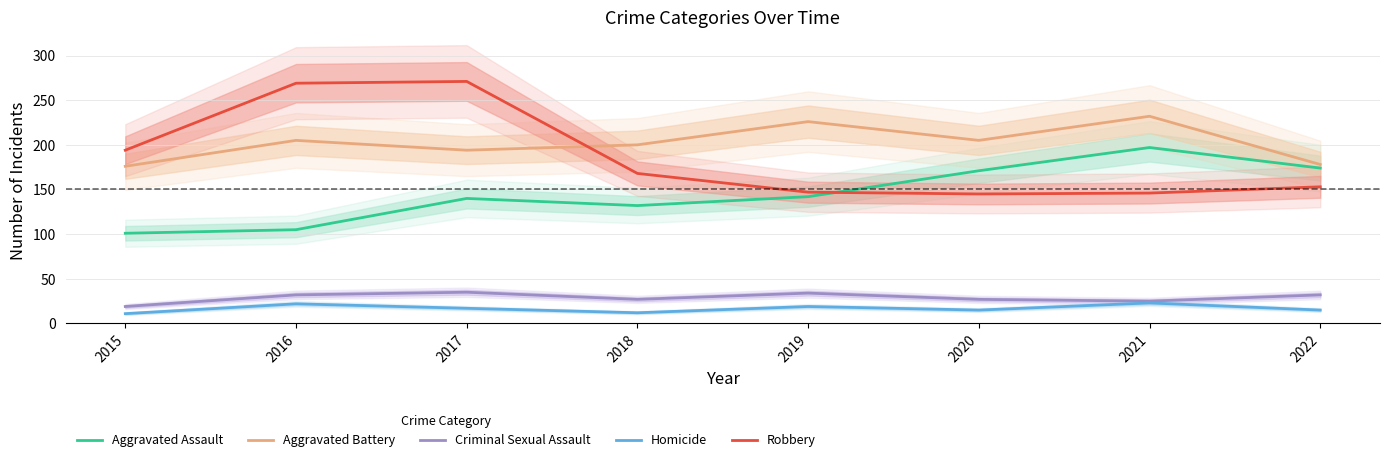

What is the value of the Robbery point at the 8th from the left?

153